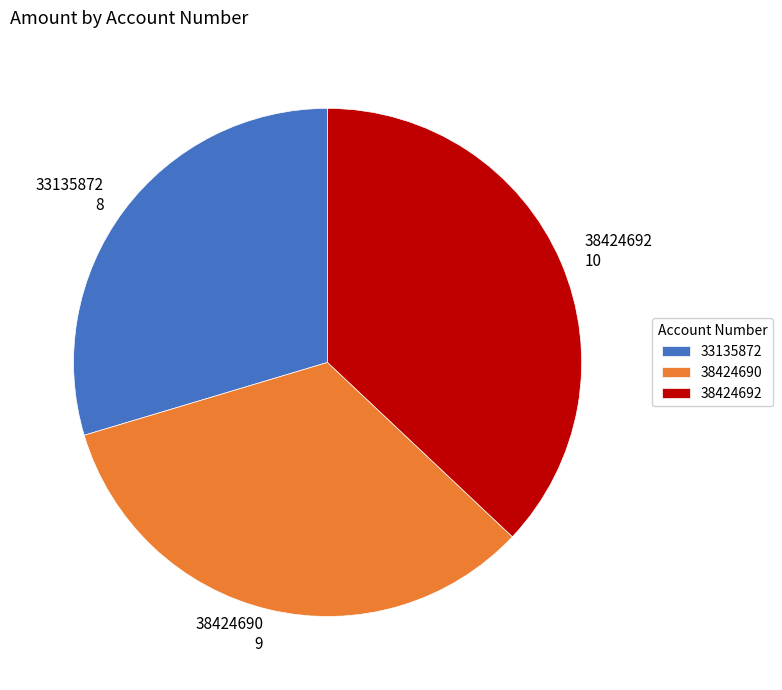

Between 38424690 and 38424692, which is larger?

38424692